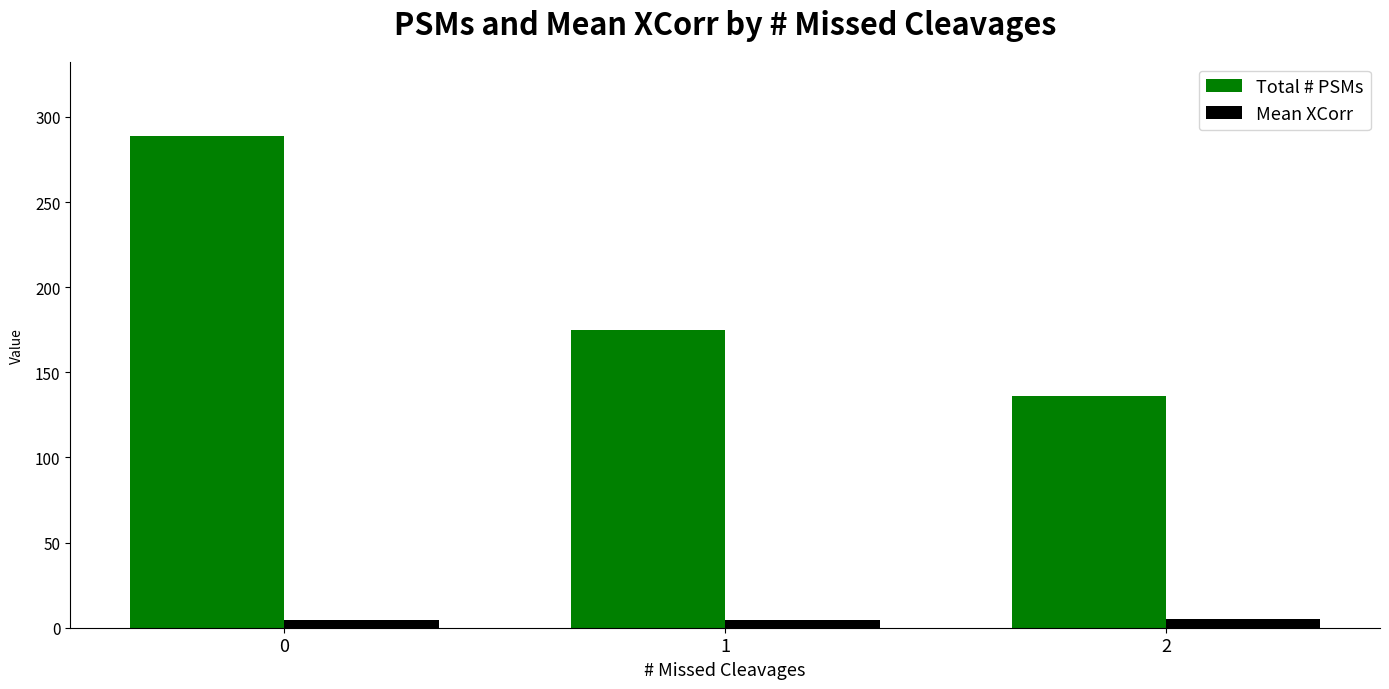

How many Total # PSMs values are between 136 and 289?

3